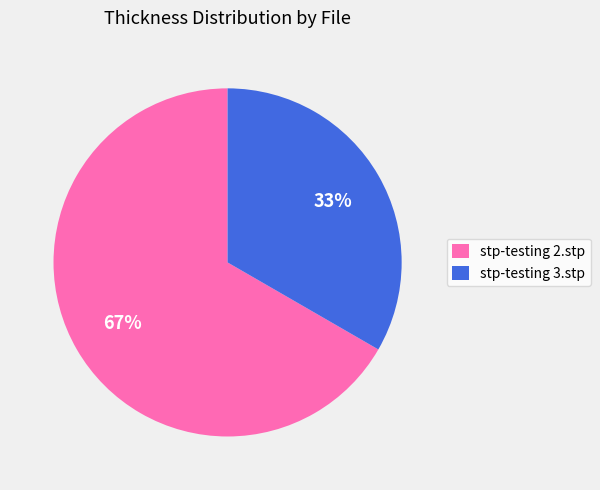

Count the number of slices in the pie.

2